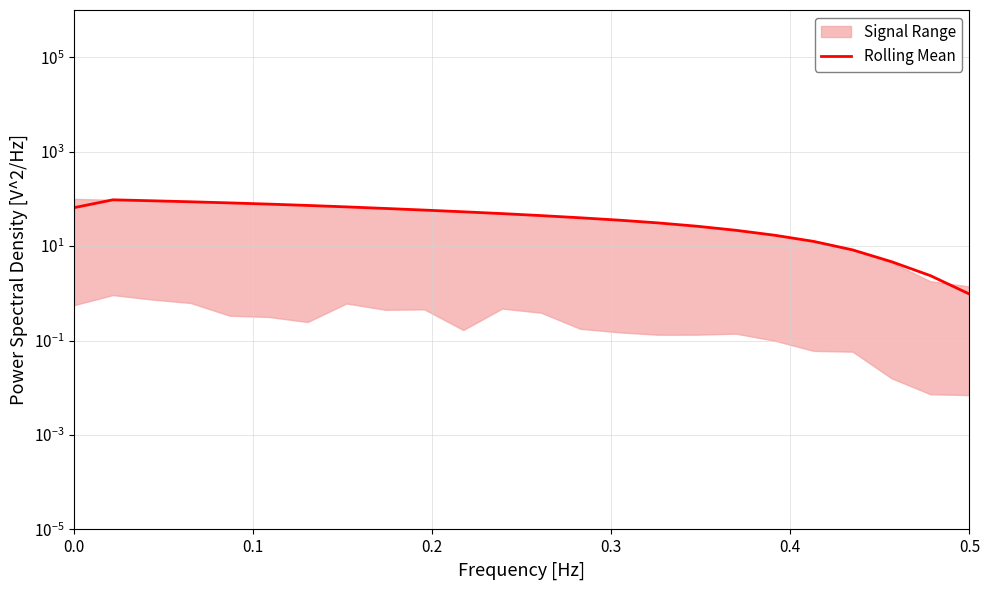

Reading left to right, transcribe all the data shown in this chart.

65.2	95.6	91.2	86.9	82.3	77.6	72.7	67.7	62.7	57.9	53.3	48.8	44.3	39.8	35.5	31.0	26.4	21.6	17.0	12.6	8.3	4.7	2.4	1.0